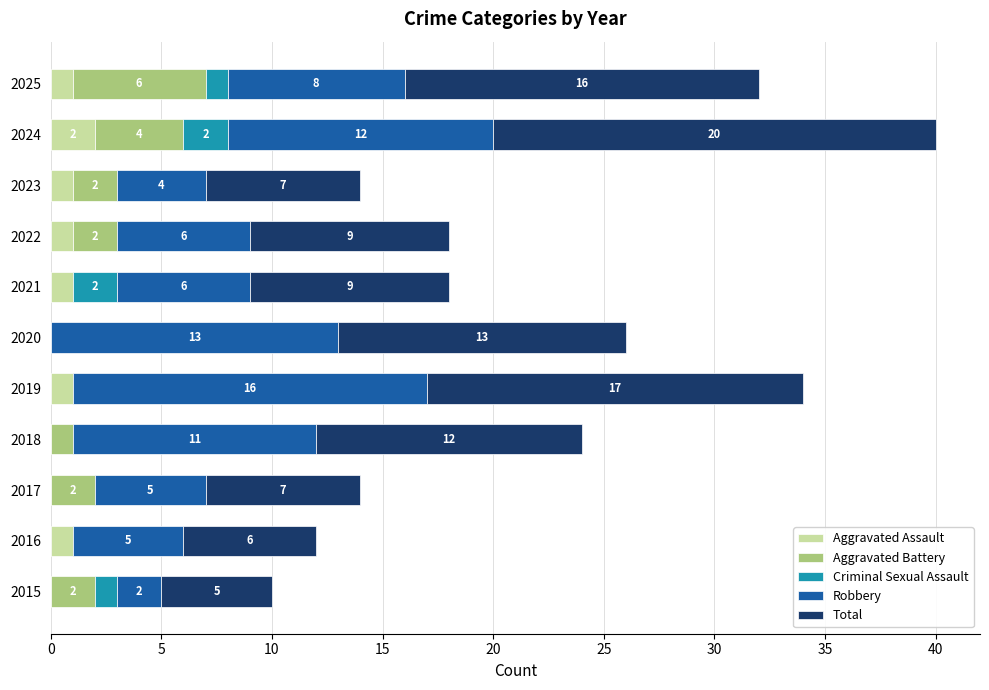

At which category is the sum across all series the highest?

2024